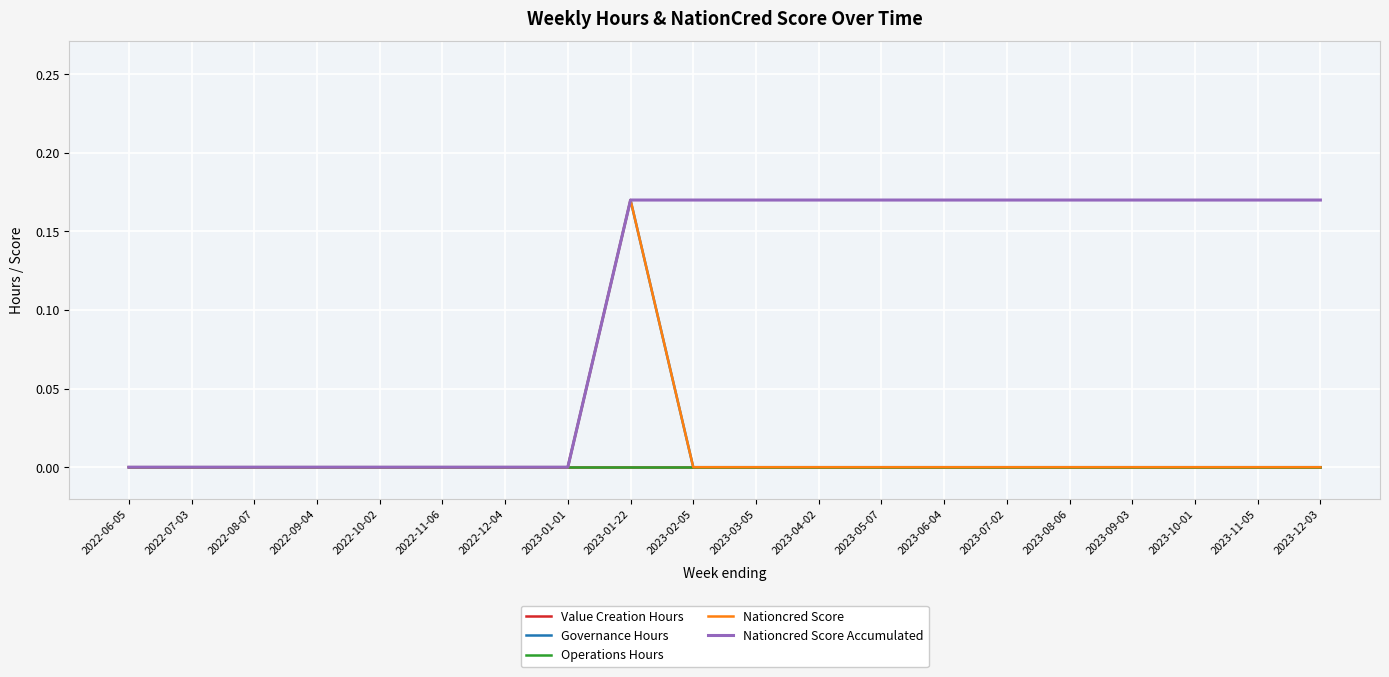

Is the value of Nationcred Score Accumulated at 2022-07-03 greater than the value of Nationcred Score at 2022-07-03?

No